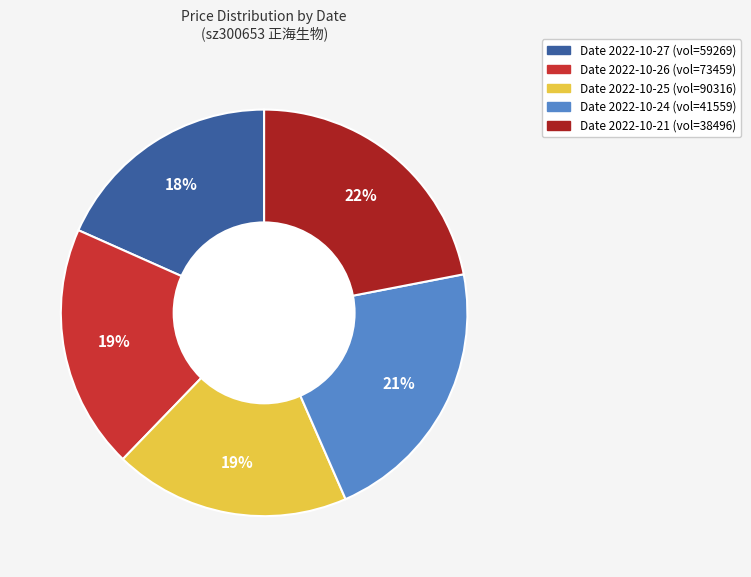

Does any single category account for the majority?

No